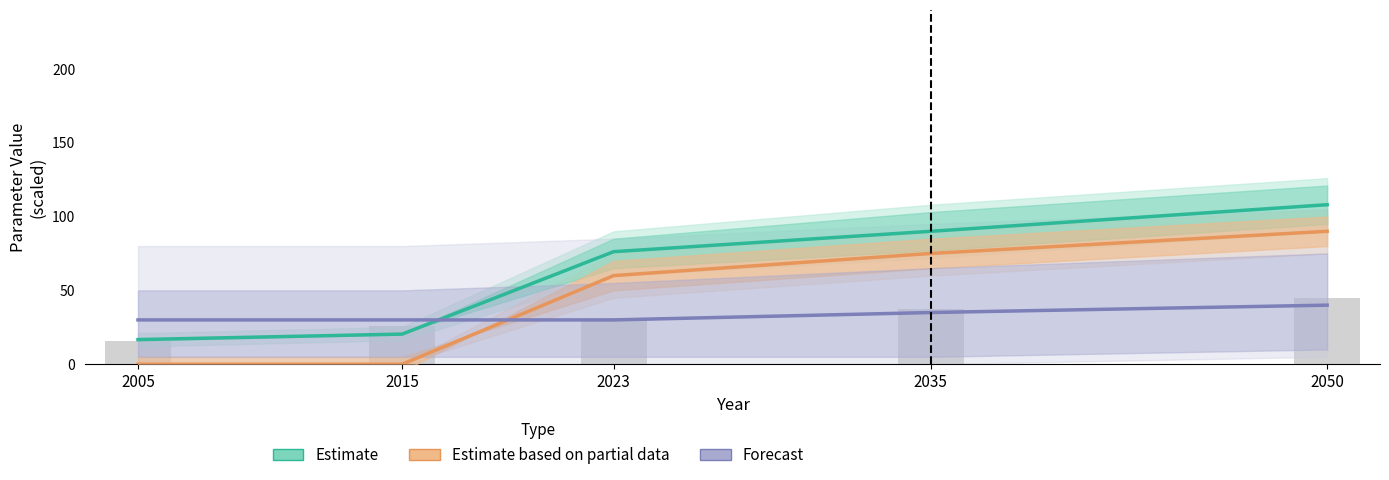

What are all the series names shown in the legend?

Estimate, Estimate based on partial data, Forecast